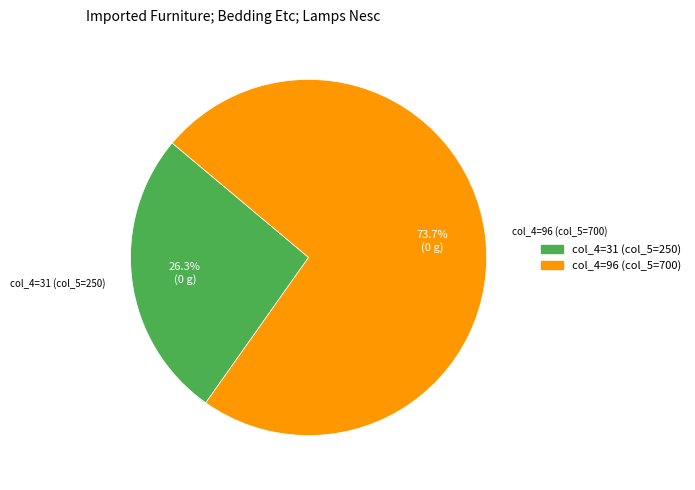

Is there any slice that represents more than half of the pie?

Yes